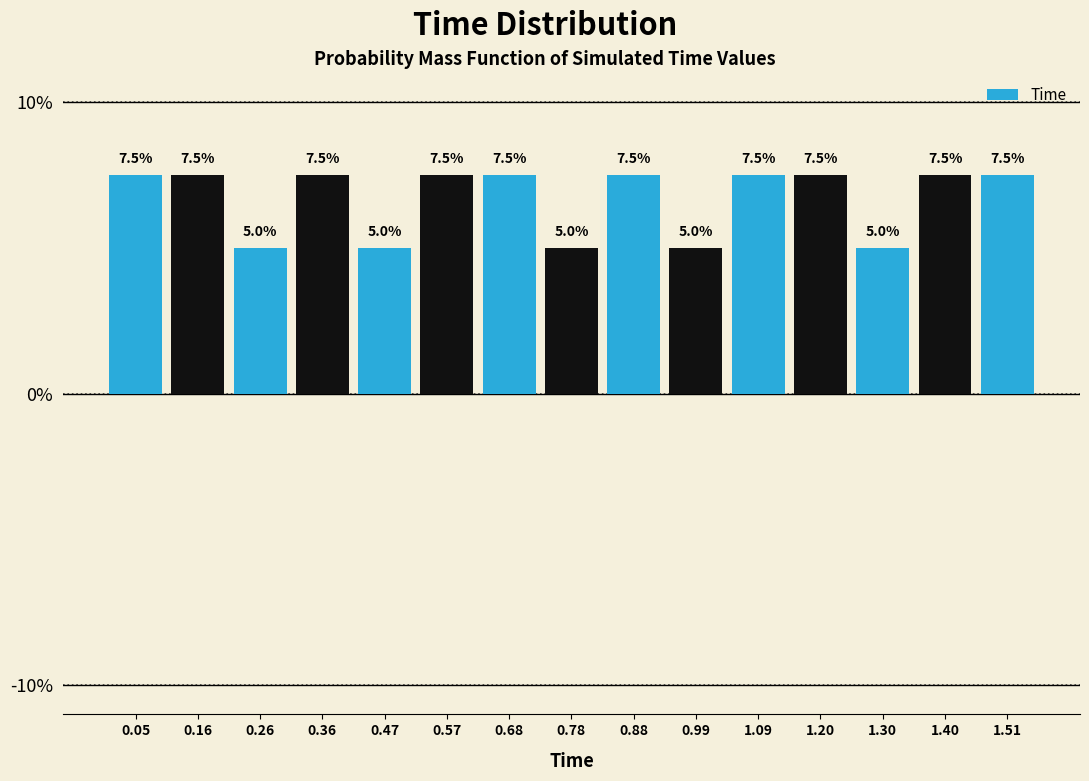

Reading left to right, list every bar in this chart as the range it spans on the x-axis followed by its height. The bar edges are not printed on the chart, so give them approximately, as read against the axis.

0.000 to 0.104: 7.5
0.104 to 0.208: 7.5
0.208 to 0.312: 5.0
0.312 to 0.416: 7.5
0.416 to 0.520: 5.0
0.520 to 0.624: 7.5
0.624 to 0.728: 7.5
0.728 to 0.832: 5.0
0.832 to 0.936: 7.5
0.936 to 1.040: 5.0
1.040 to 1.144: 7.5
1.144 to 1.248: 7.5
1.248 to 1.352: 5.0
1.352 to 1.456: 7.5
1.456 to 1.560: 7.5